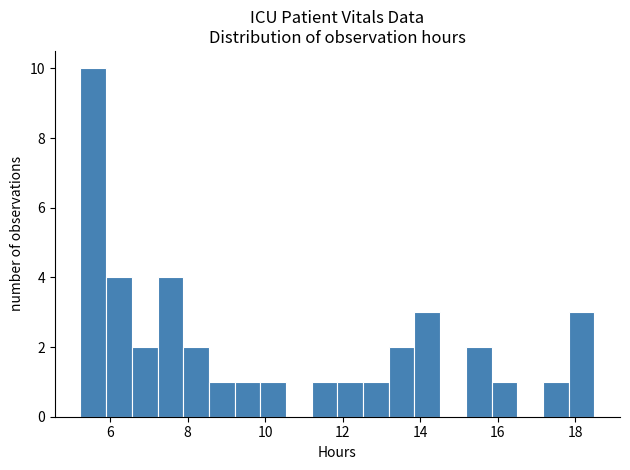

Read against the x-axis, roughly where is the centre of the tallest bar?

5.6